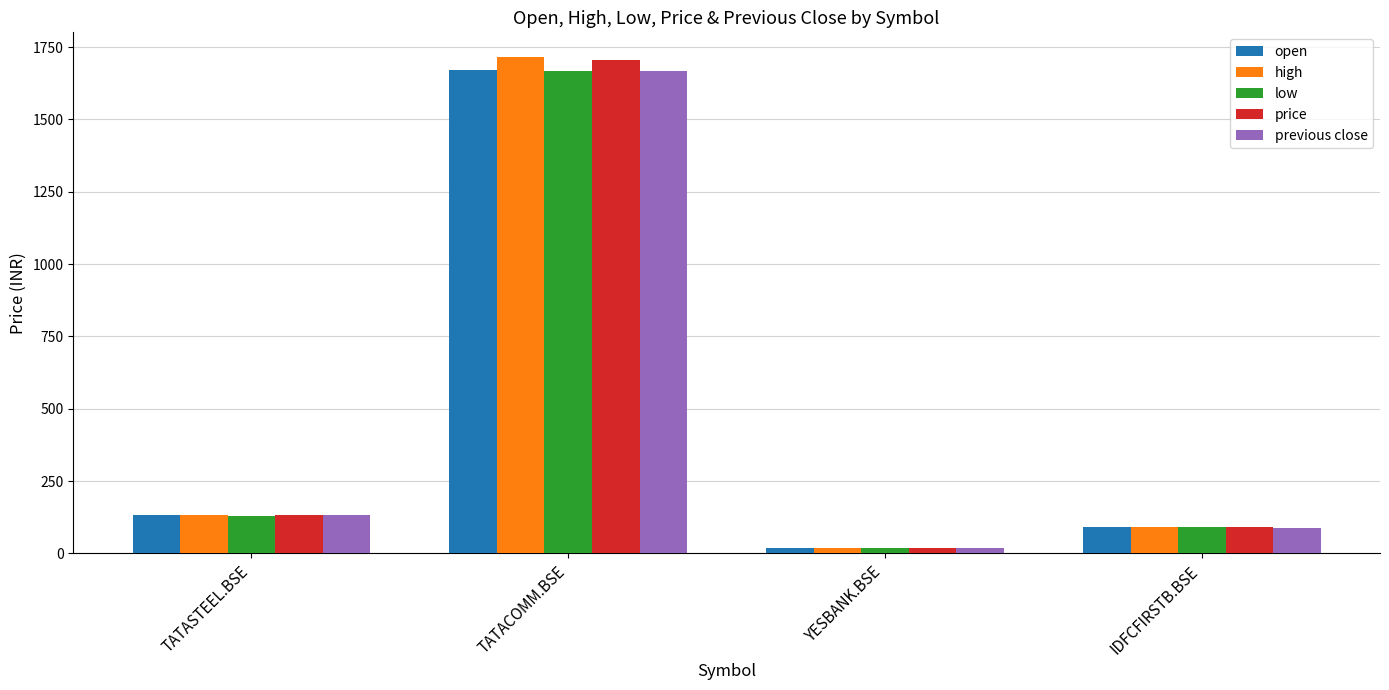

Which series has the widest spread of values?

high